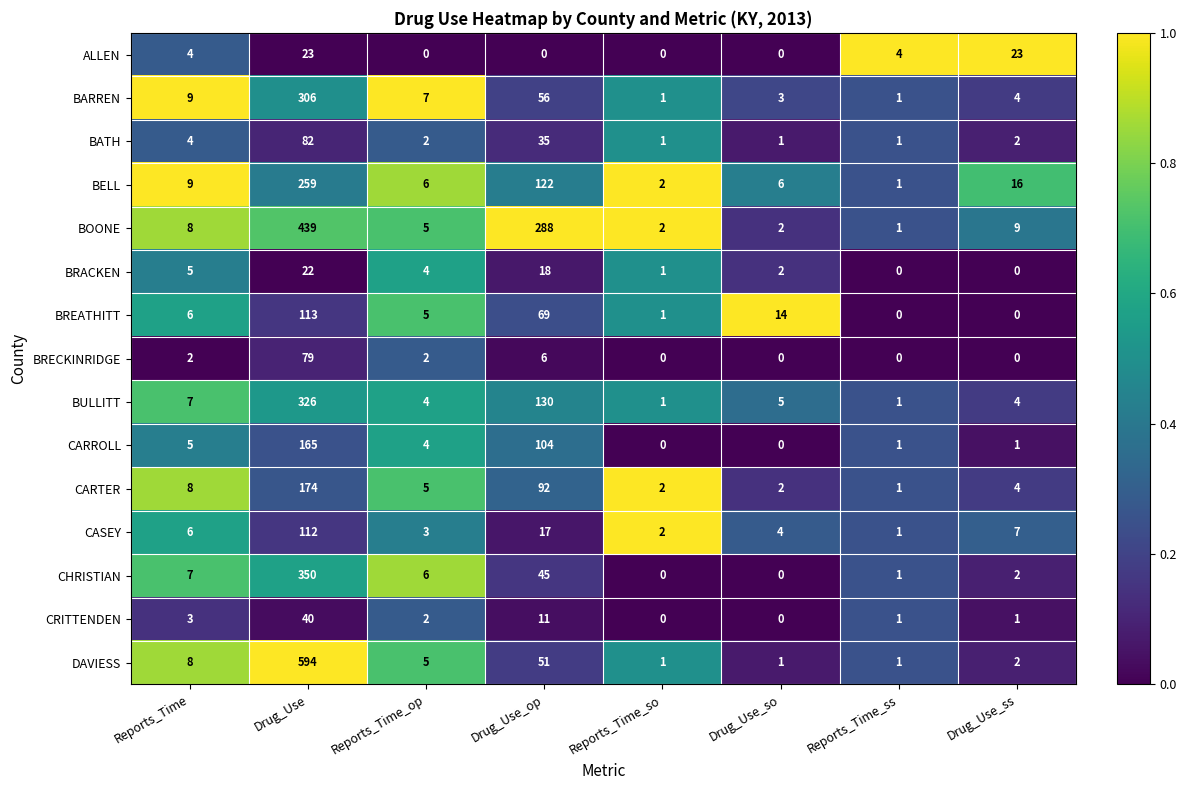

At Drug_Use_op, list the series in order from largest to smallest.

BOONE, BULLITT, BELL, CARROLL, CARTER, BREATHITT, BARREN, DAVIESS, CHRISTIAN, BATH, BRACKEN, CASEY, CRITTENDEN, BRECKINRIDGE, ALLEN